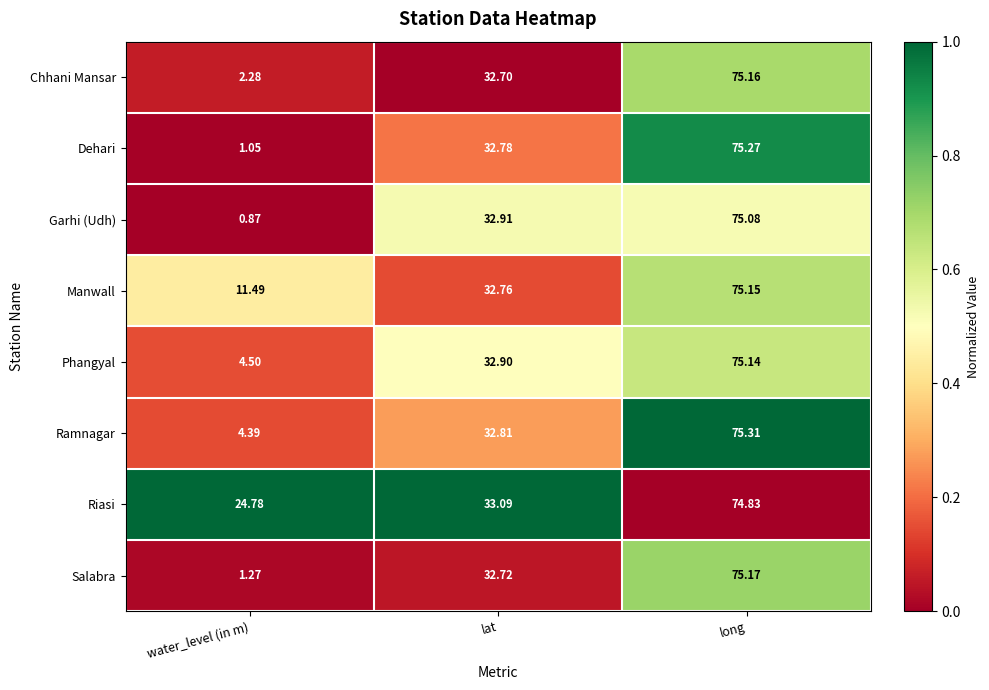

At which category is the sum across all series the highest?

long